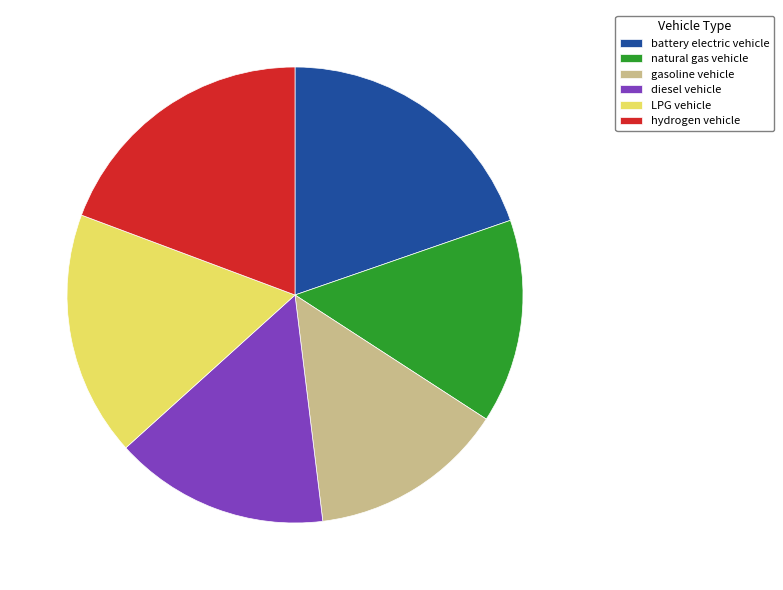

Does any single category account for the majority?

No